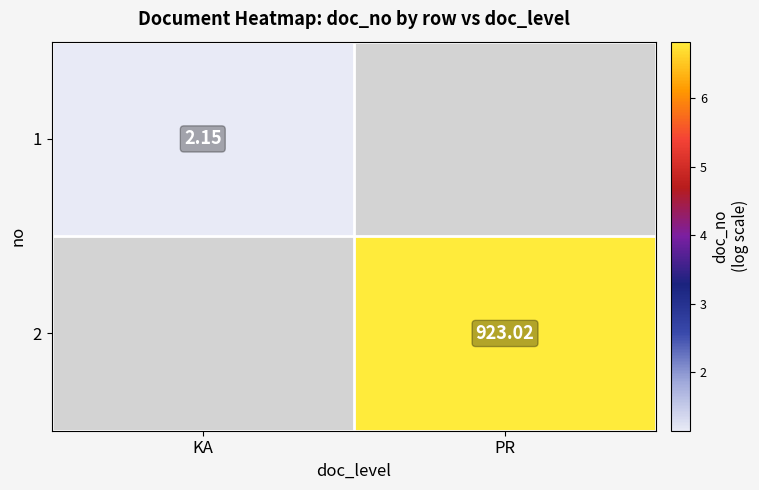

How many values in 1 are above zero?

1